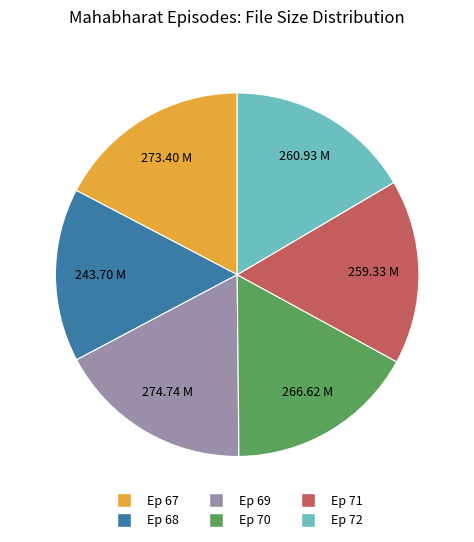

Is the sum of Ep 72 and Ep 67 greater than half?

No